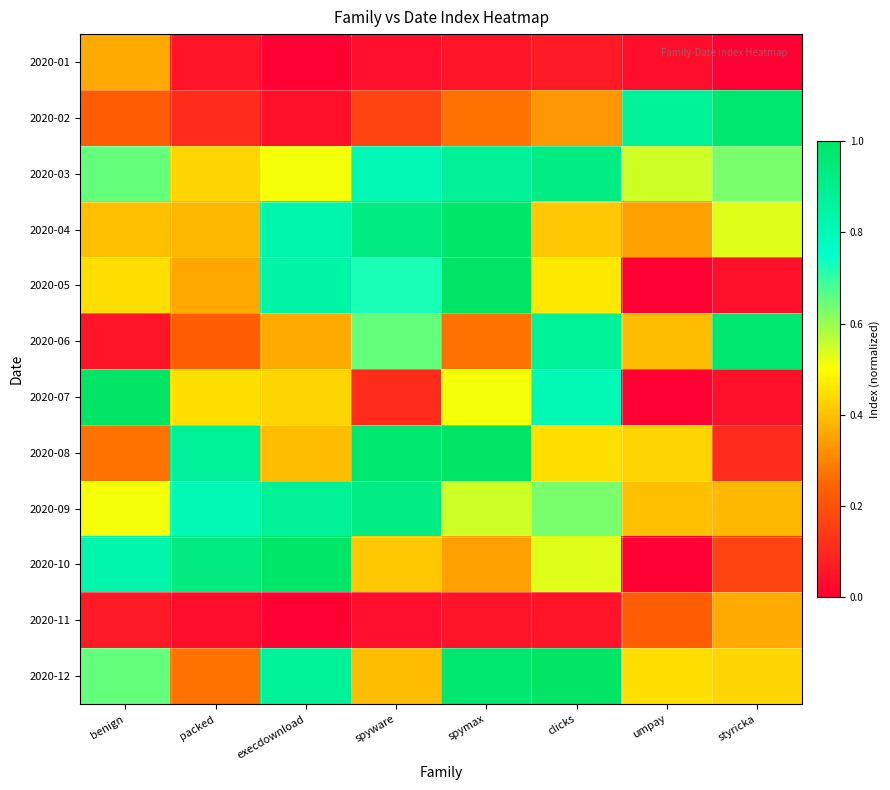

What is the spread (max minus min) of values at umpay?

0.9